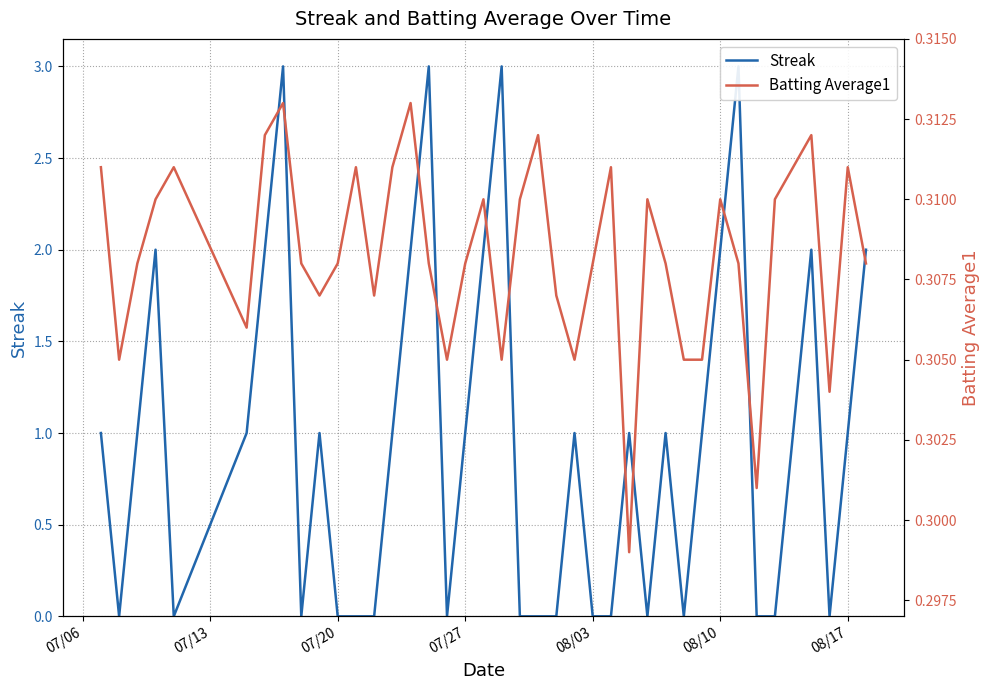

What is the average value of the Streak series?

0.9